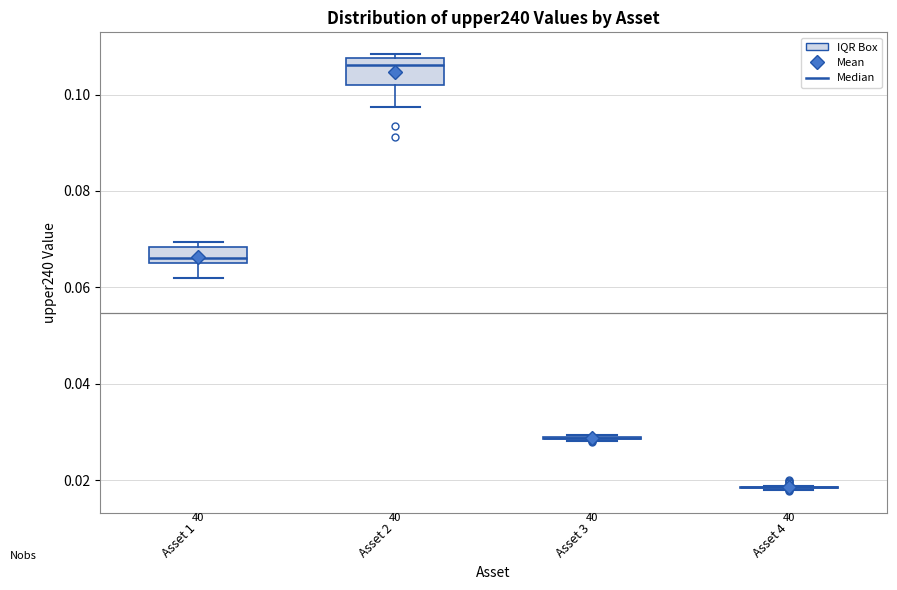

Comparing the boxes themselves (not the whiskers), which one is the tallest?

Asset 2